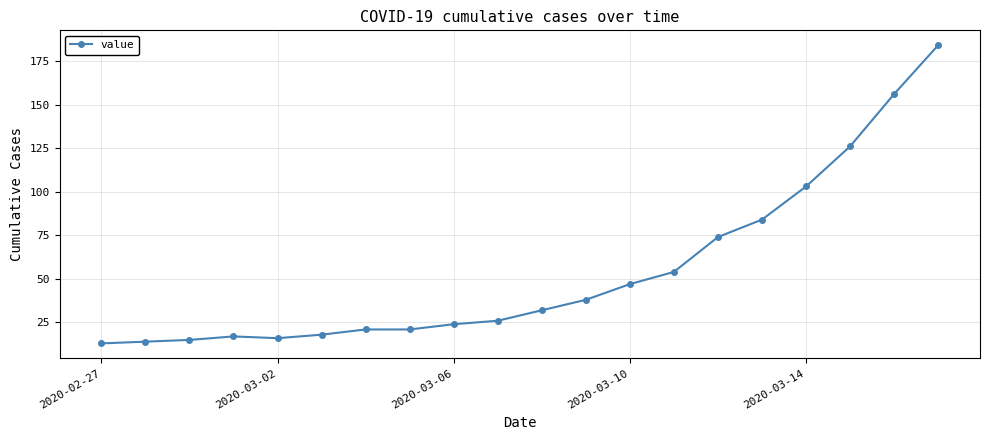

What is the value of the 5th point from the left?

16